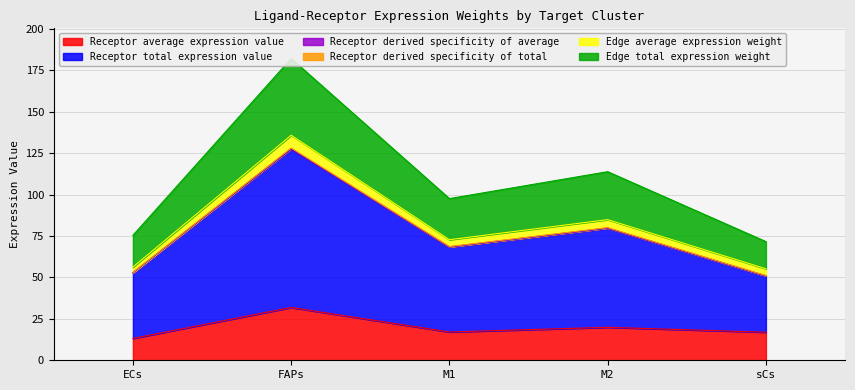

What is the minimum value for Receptor average expression value?

13.2